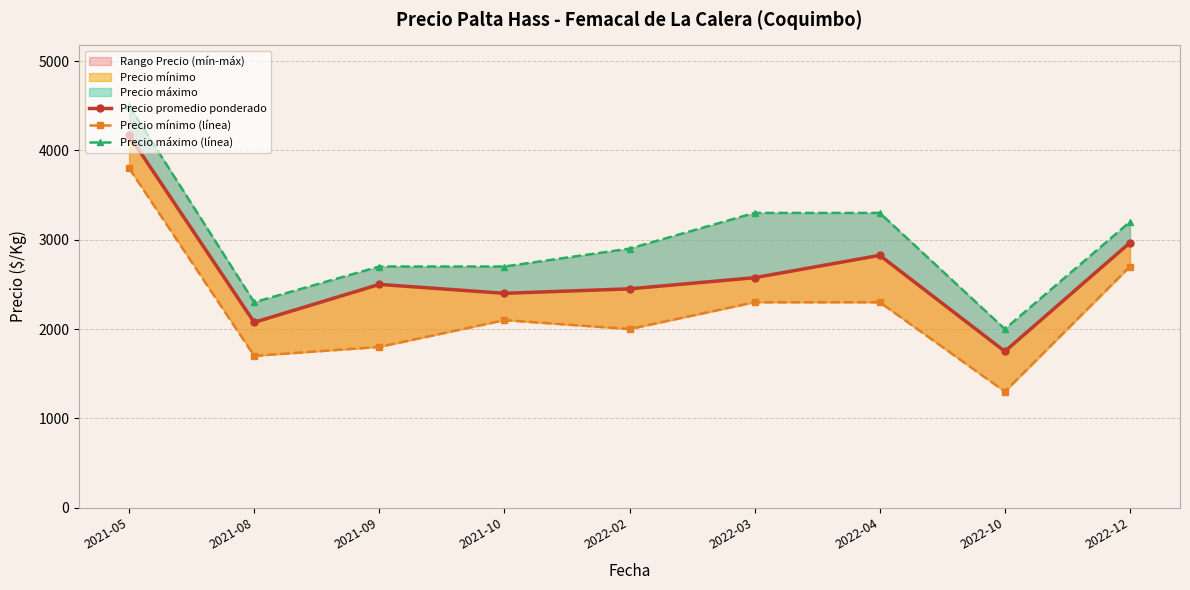

What is the average value of the Precio máximo (línea) series?

2989